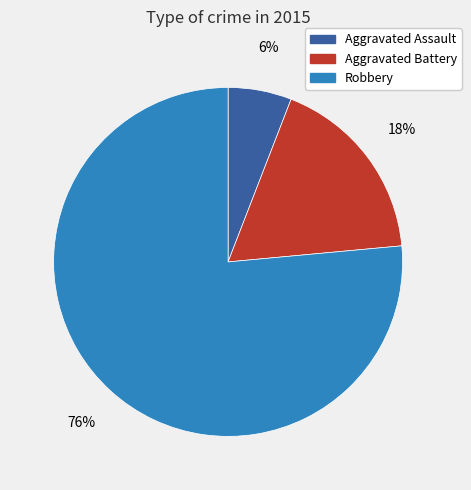

Do Aggravated Assault and Robbery together represent more than half of the pie?

Yes